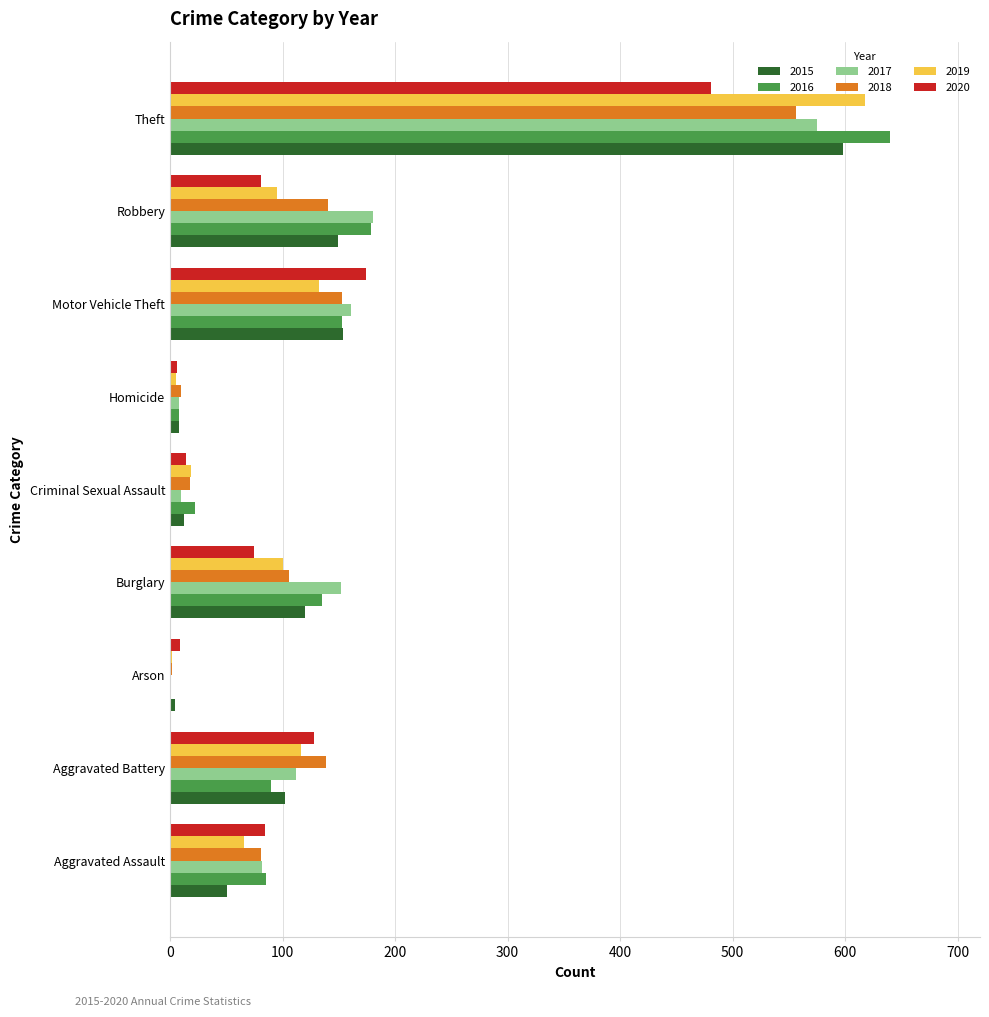

At which category is the sum across all series the highest?

Theft